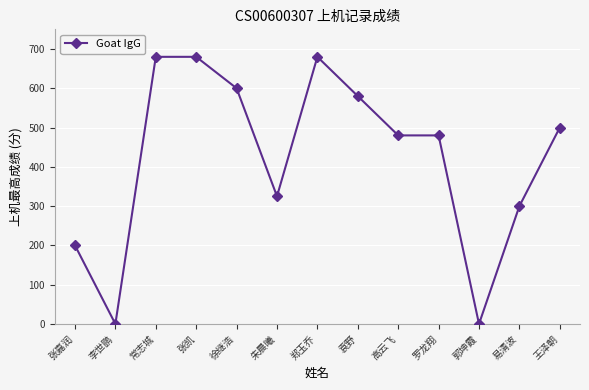

What is the greatest value displayed?

680